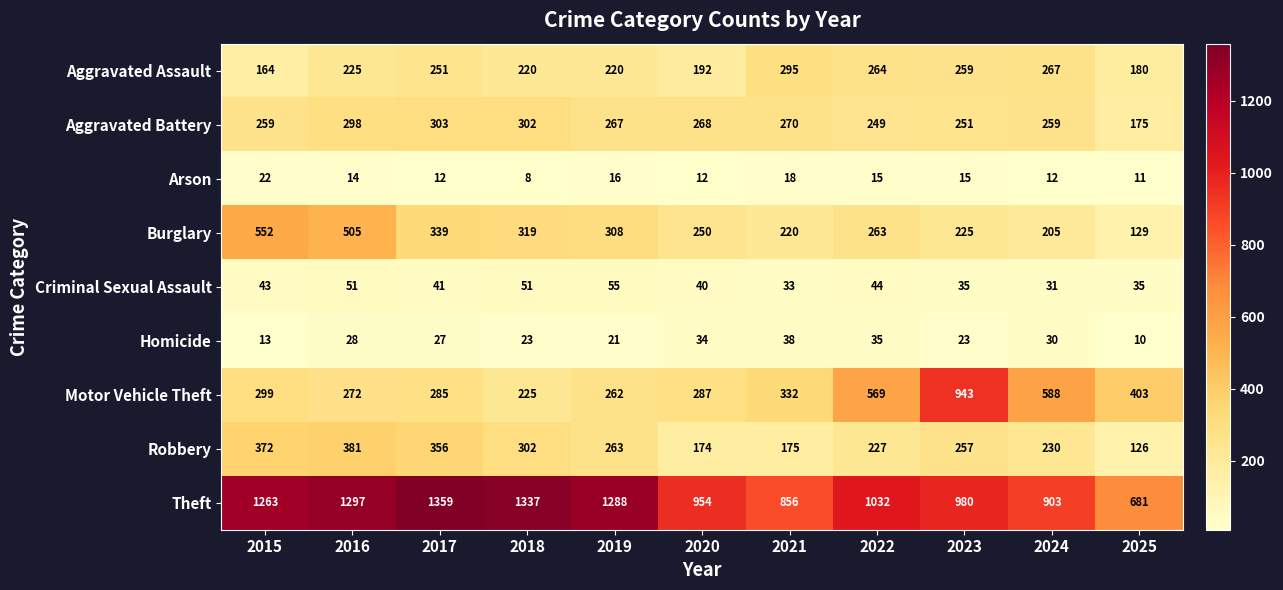

How many series are shown in this chart?

9